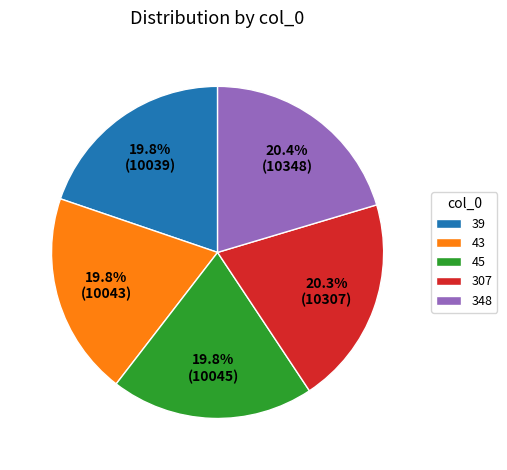

How many segments does this pie chart have?

5